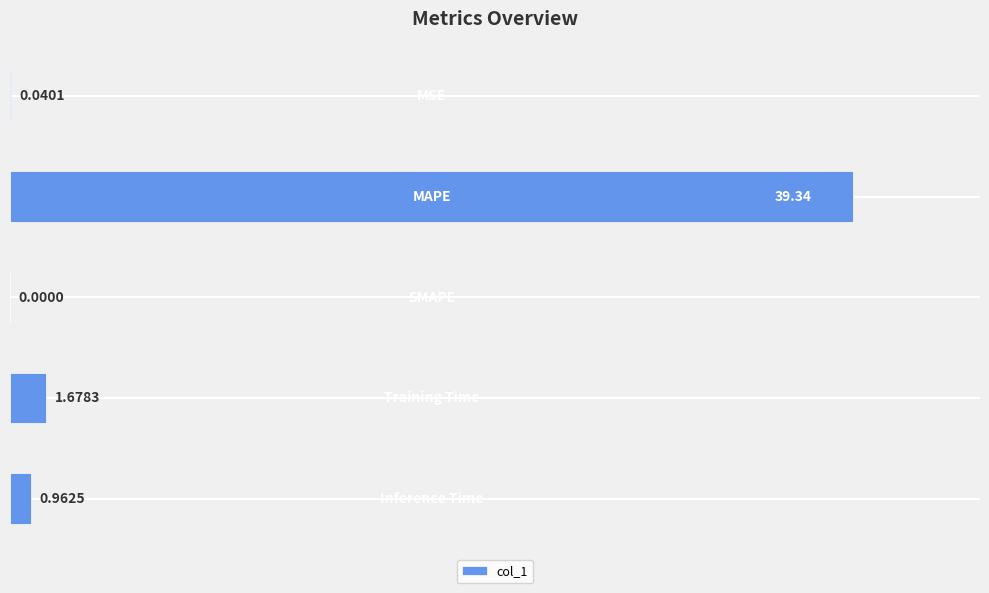

Are the bars grouped side by side (vs. stacked)?

No